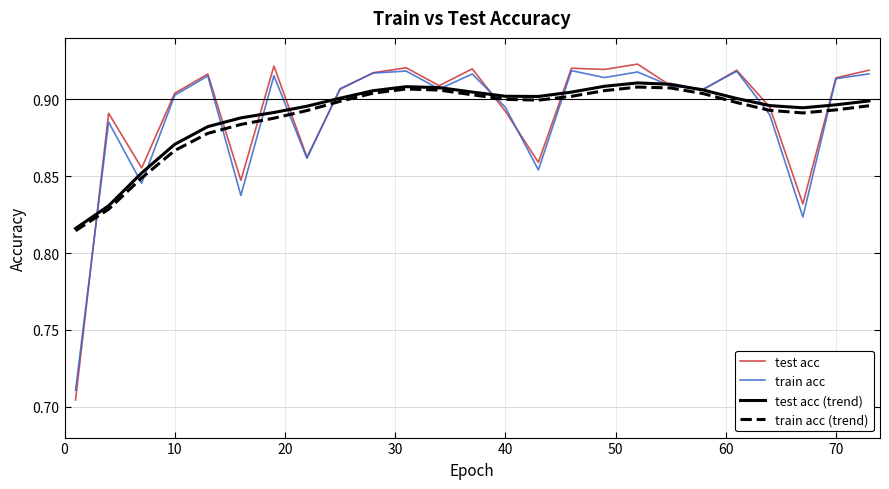

Which series has the widest spread of values?

test acc